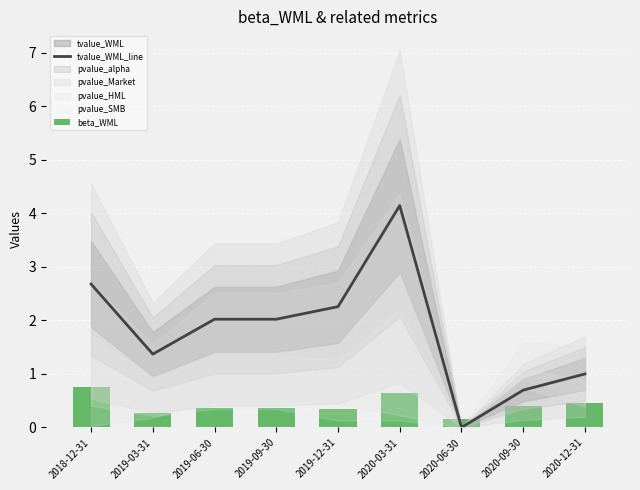

Reading right to left, list all the values displayed in this chart.

tvalue_WML_line: 2020-12-31=1.0	2020-09-30=0.7	2020-06-30=0.0	2020-03-31=4.1	2019-12-31=2.3	2019-09-30=2.0	2019-06-30=2.0	2019-03-31=1.4	2018-12-31=2.7
beta_WML: 2020-12-31=0.5	2020-09-30=0.4	2020-06-30=0.2	2020-03-31=0.6	2019-12-31=0.3	2019-09-30=0.4	2019-06-30=0.4	2019-03-31=0.3	2018-12-31=0.8